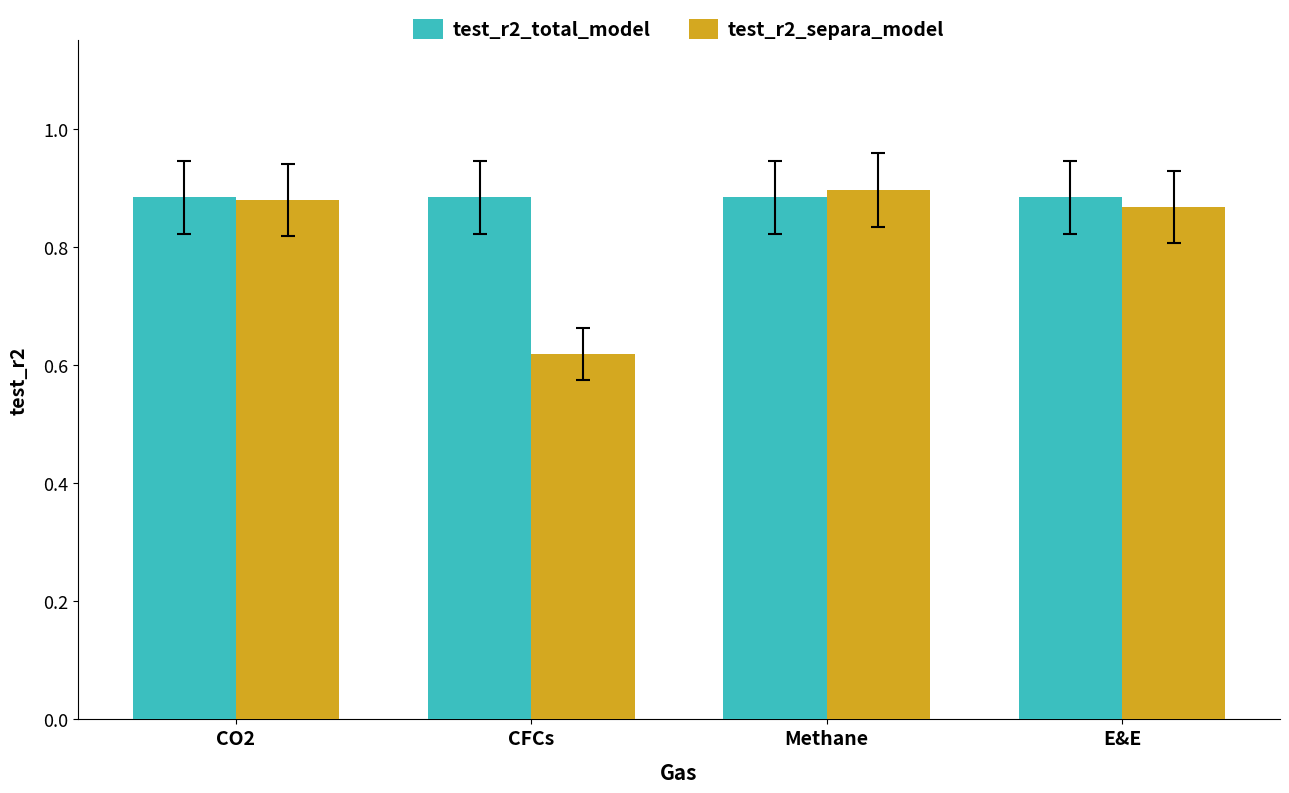

Does the chart contain any negative values?

No